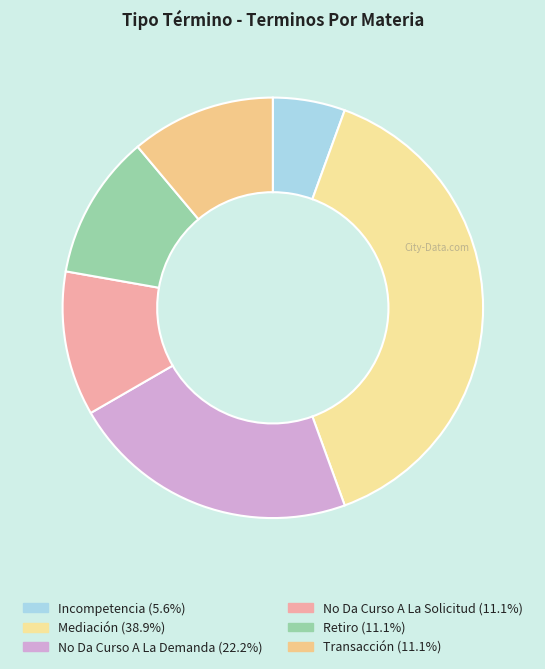

To the nearest percent, what portion does Retiro represent?

11%